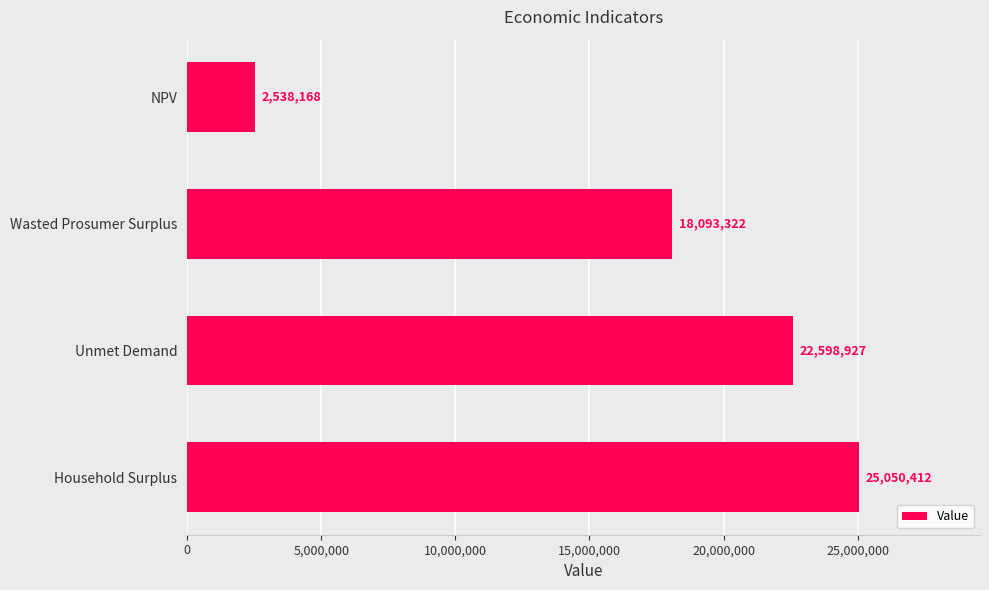

List the labels in order of value, smallest first.

NPV, Wasted Prosumer Surplus, Unmet Demand, Household Surplus